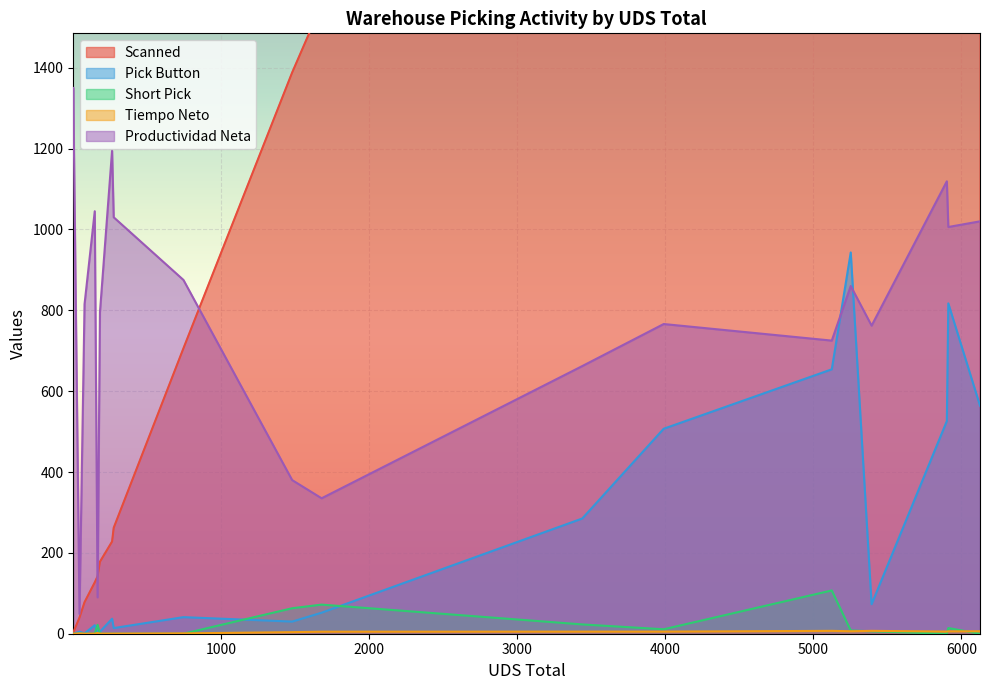

Between 5394 and 167, which is larger?

5394